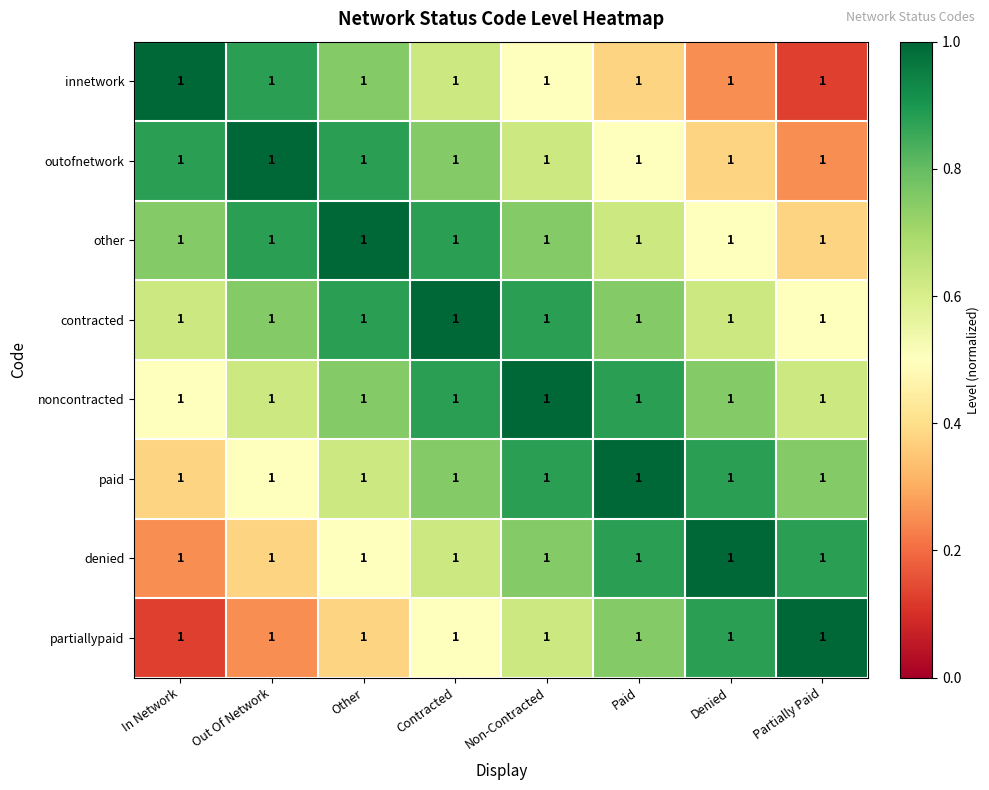

What is the difference between the maximum and second lowest values in the denied series?

0.6